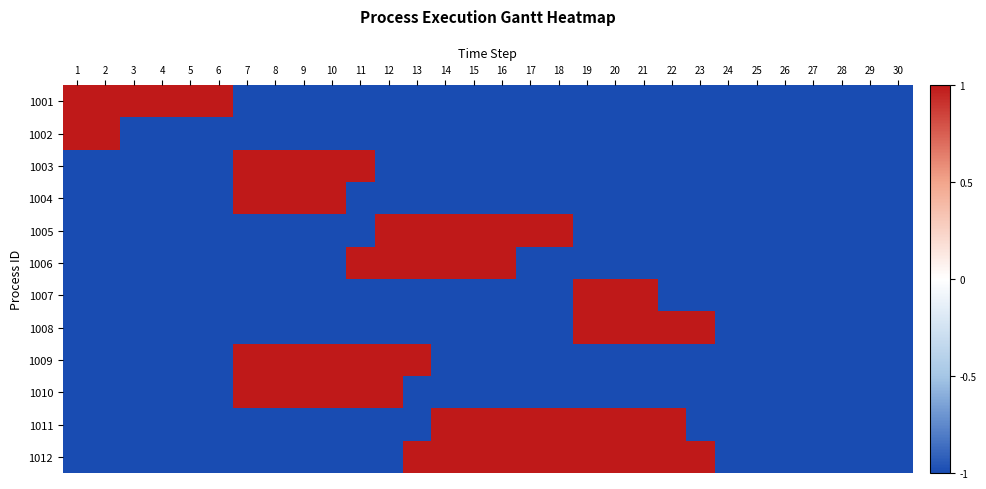

Rank the series at 29 from highest to lowest value.

1001, 1002, 1003, 1004, 1005, 1006, 1007, 1008, 1009, 1010, 1011, 1012